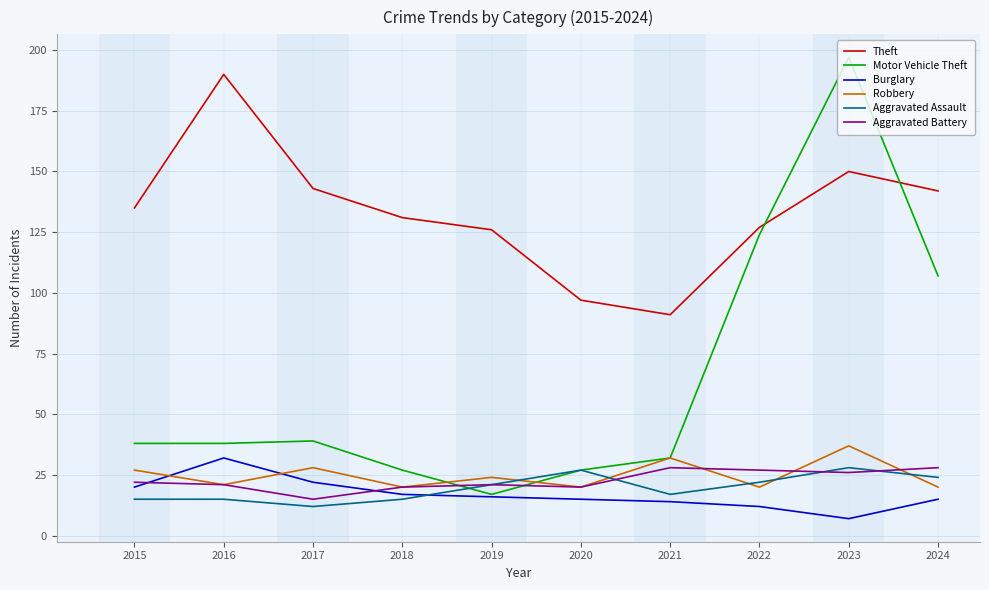

After their last crossing, which series has the higher values: Burglary or Aggravated Assault?

Aggravated Assault